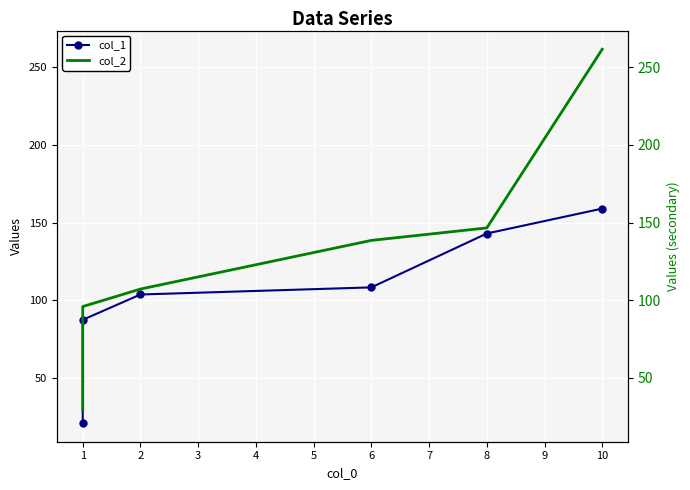

Which series has the largest total across all categories?

col_2